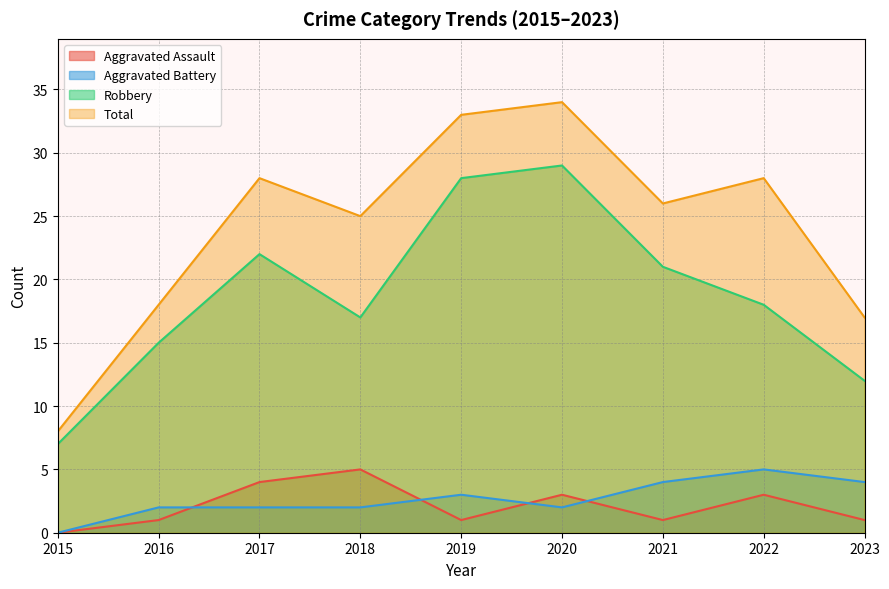

What is the highest value of the Total series?

34